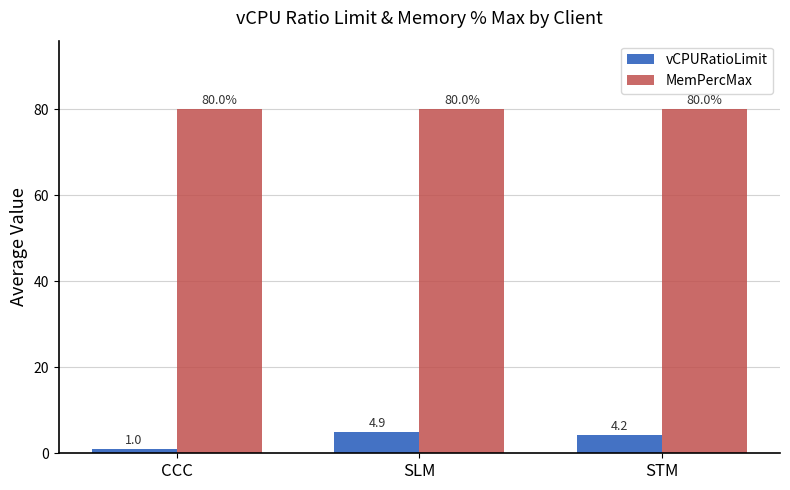

Is it true that vCPURatioLimit equals 4.9 at SLM?

True